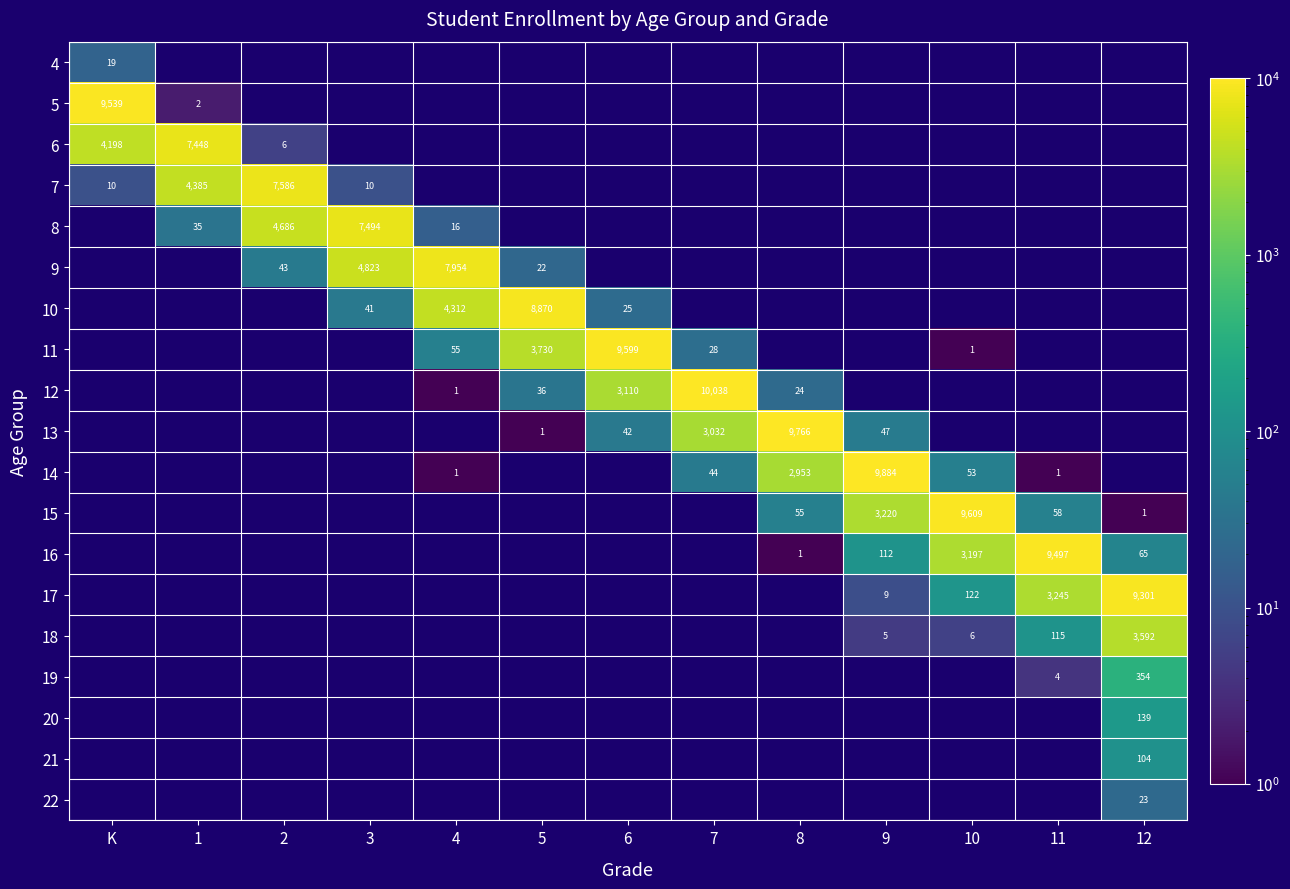

At how many categories does at least one series exceed 9705?

3